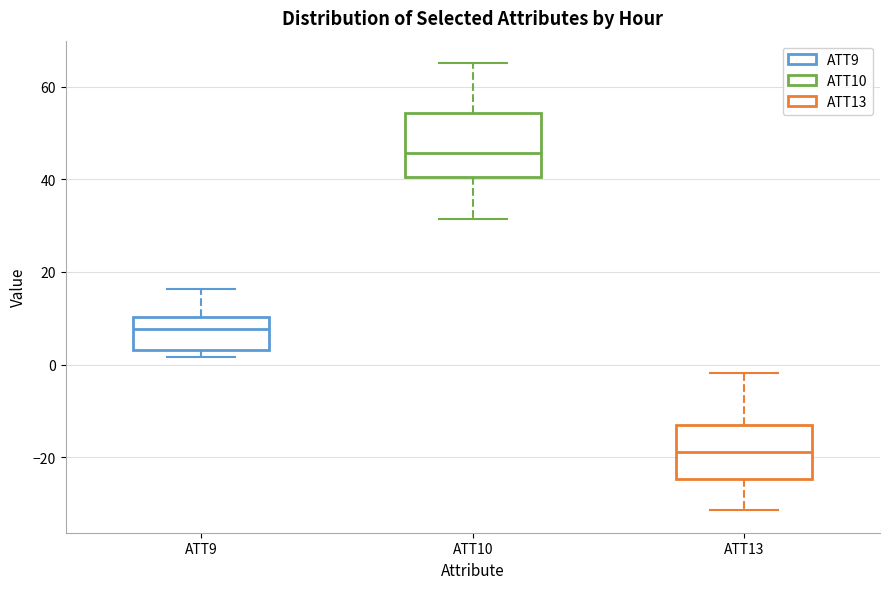

Reading left to right, transcribe this box plot: for each box, give where its median line is, the range the box spans, and where its two whiskers end, as read against the y-axis. The values are not printed on the chart, so give them approximately, as read against the axis.

ATT9: median 8, box 4 to 10, whiskers 2 to 16
ATT10: median 46, box 40 to 54, whiskers 32 to 66
ATT13: median -18, box -24 to -14, whiskers -32 to -2